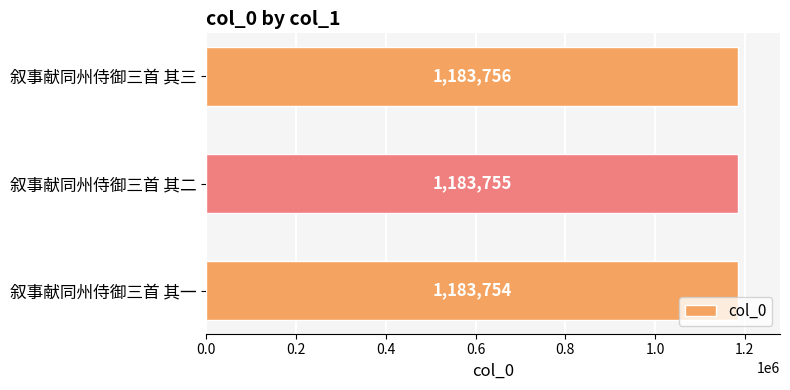

The value at 叙事献同州侍御三首 其三 is 1183756. True or false?

True